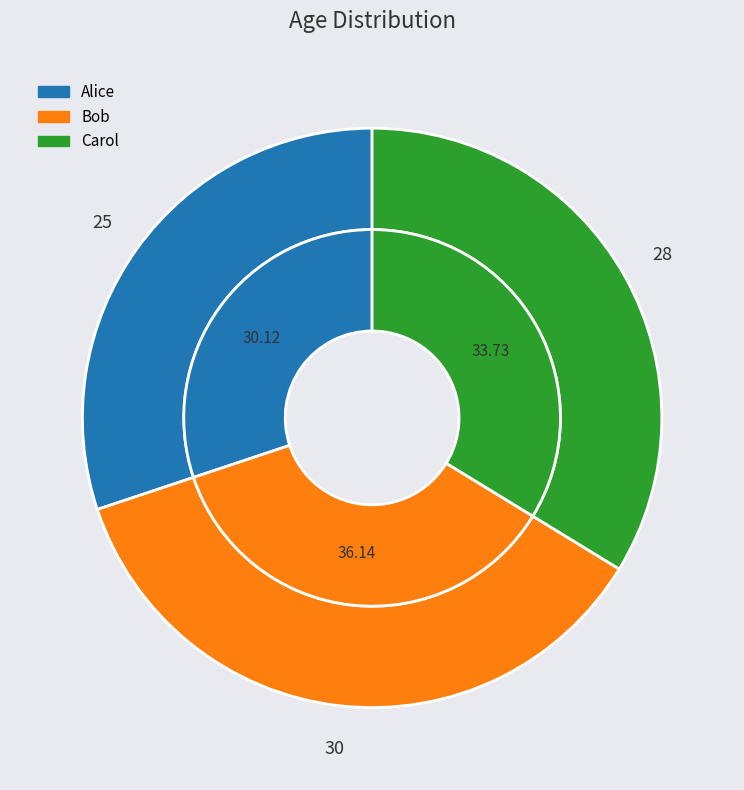

To the nearest percent, what is the combined percentage of Carol and Bob?

70%